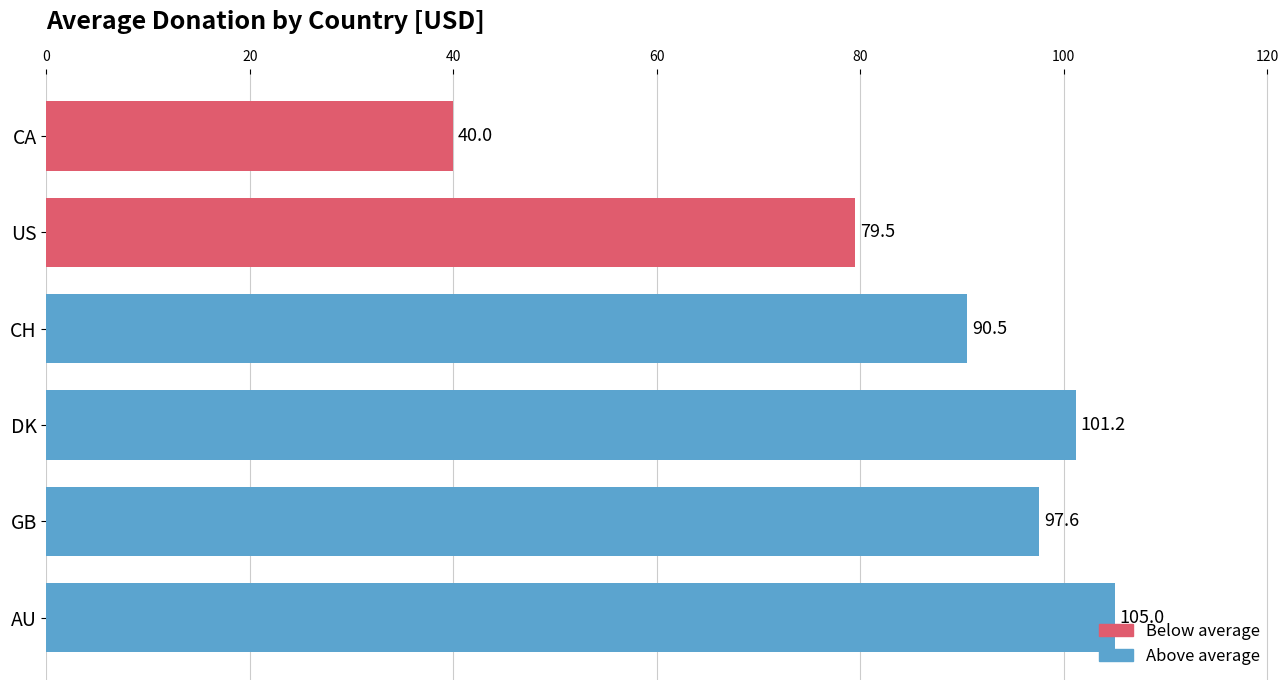

What is the greatest value displayed?

105.0